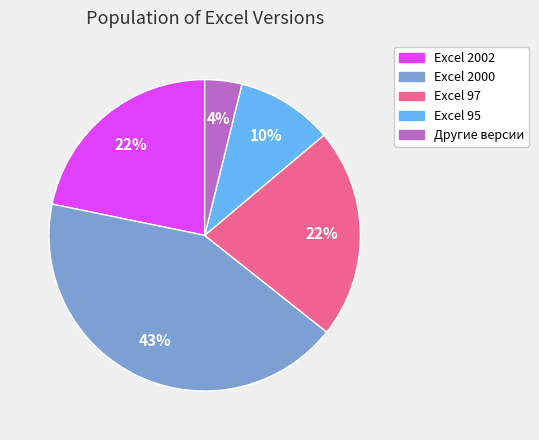

To the nearest percent, what portion does Другие версии represent?

4%